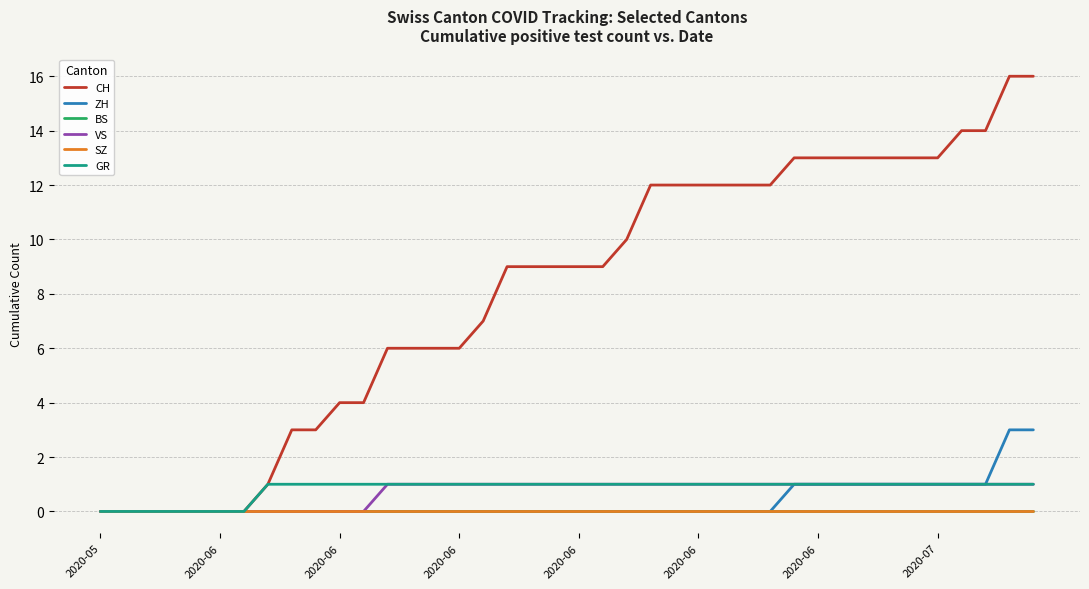

Is this an area chart (filled region under the line)?

No